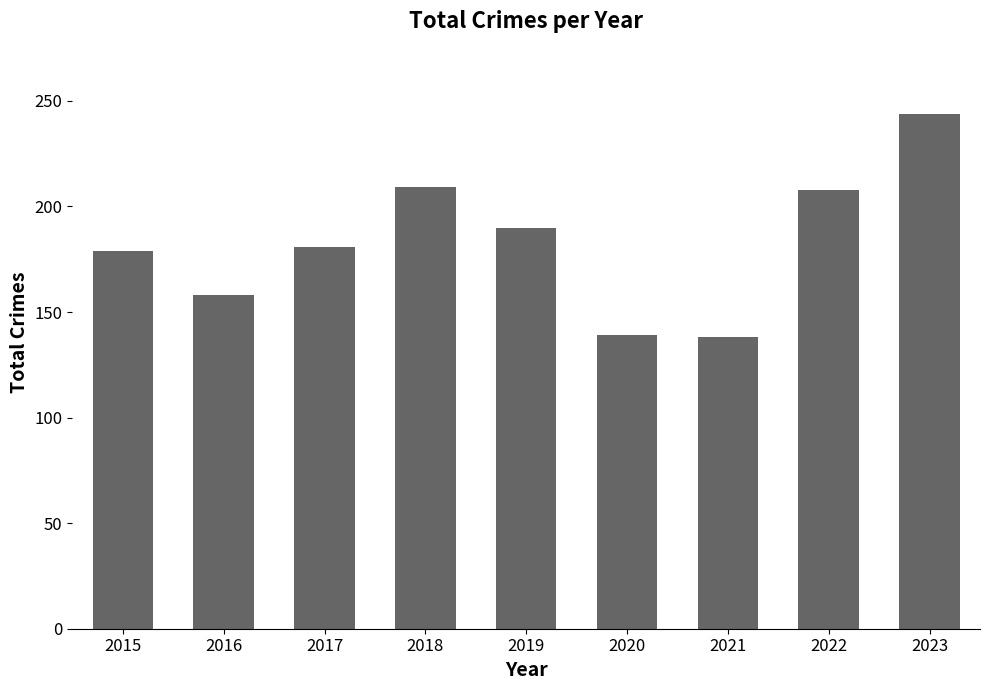

What value does the data have at 2019, to the nearest 10?

190